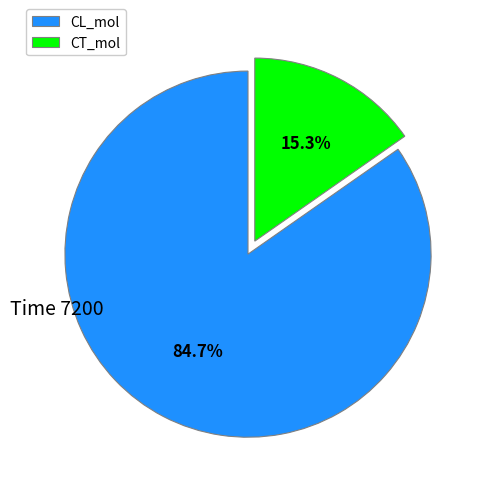

What is the total percentage of CL_mol and CT_mol?

100.0%